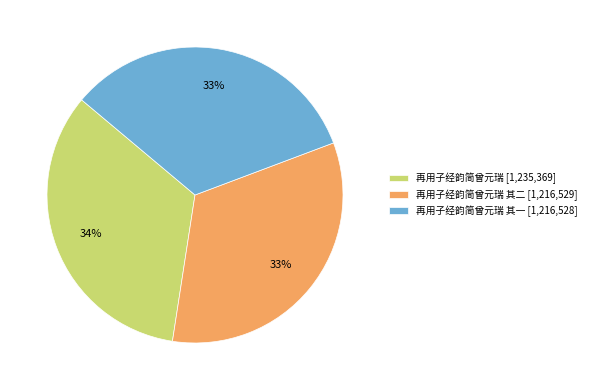

To the nearest percent, what is the average slice percentage?

33%